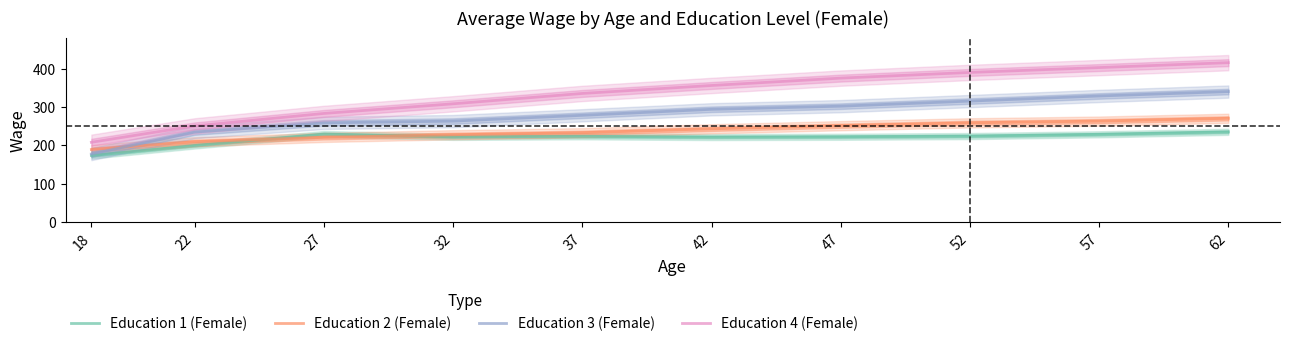

What are all the series names shown in the legend?

Education 1 (Female), Education 2 (Female), Education 3 (Female), Education 4 (Female)